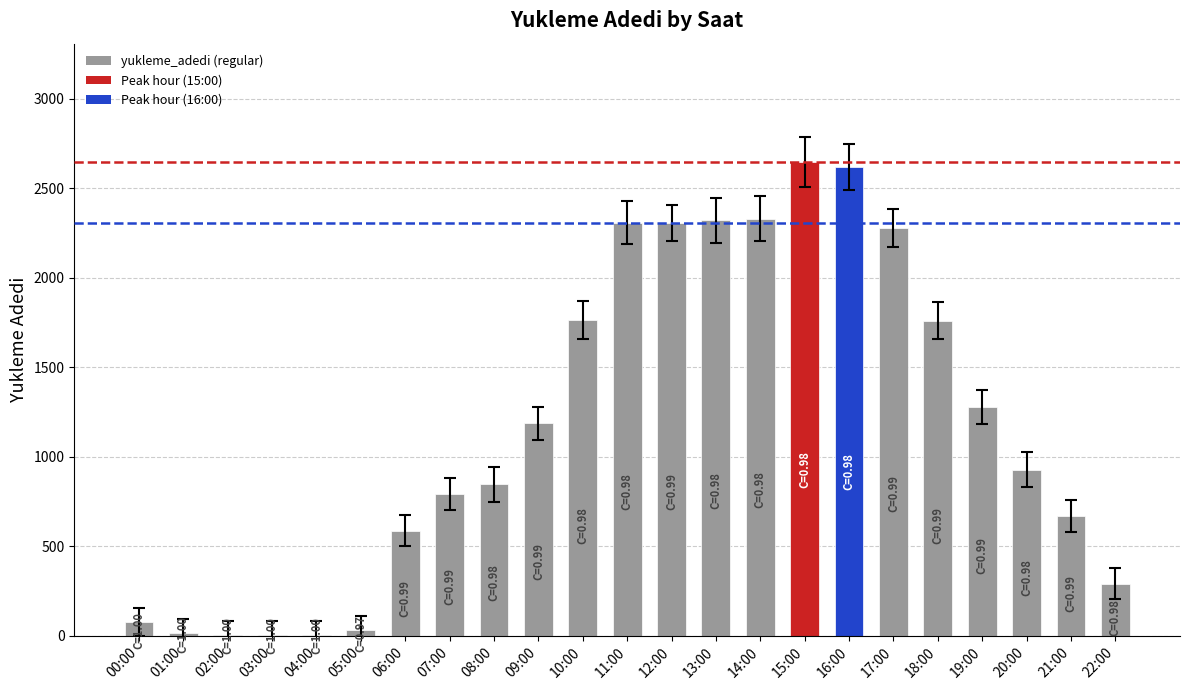

The value at 17:00 is 2277. True or false?

True